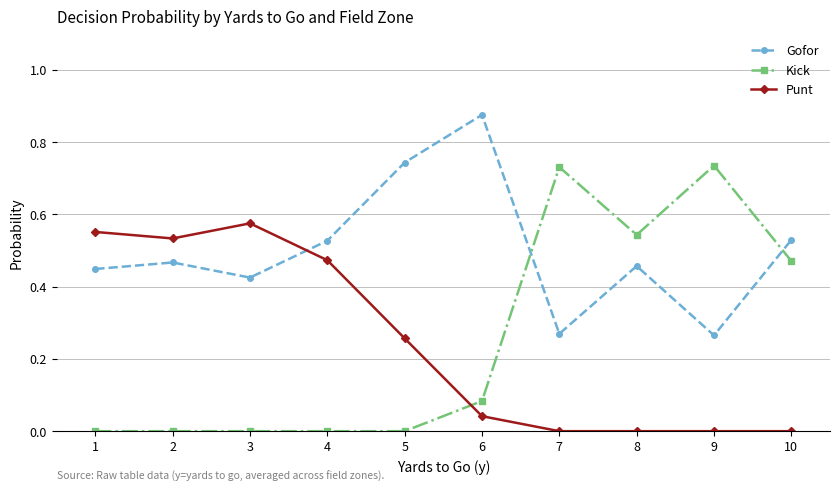

Rank the series at 2 from lowest to highest value.

Kick, Gofor, Punt